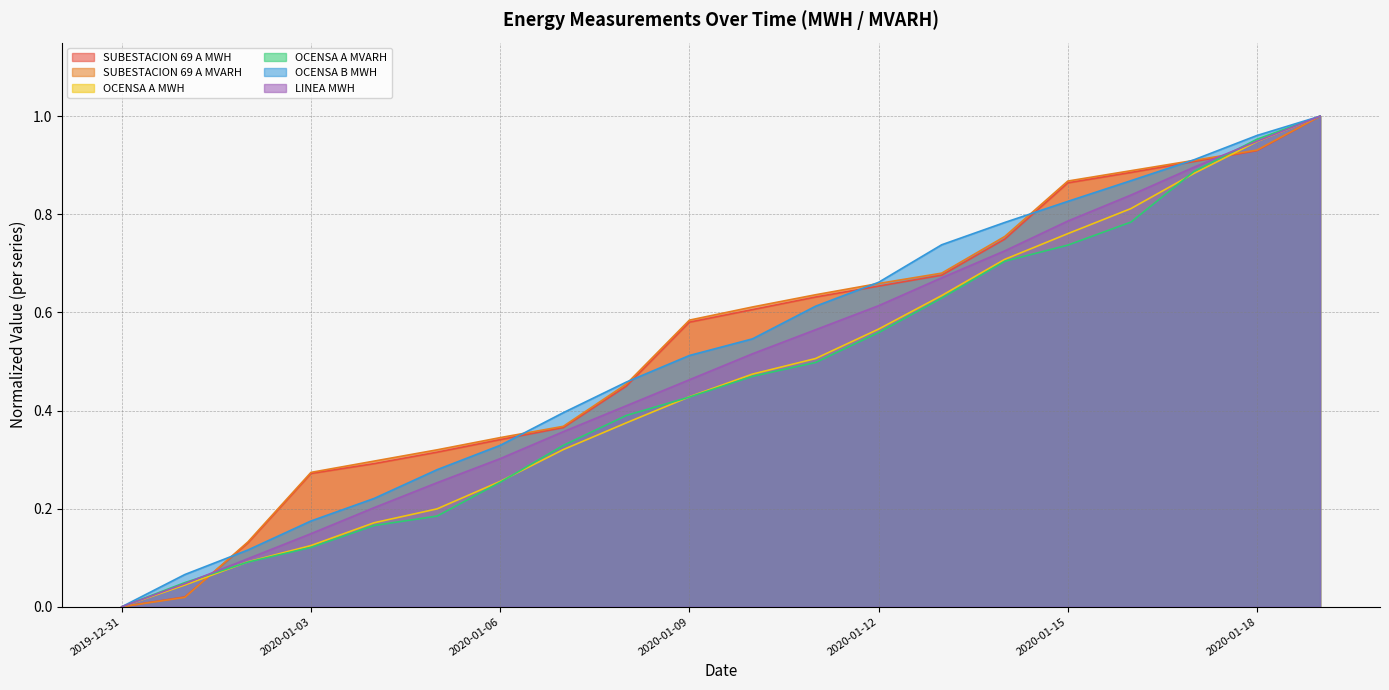

What is the maximum value shown in the chart?

1.0